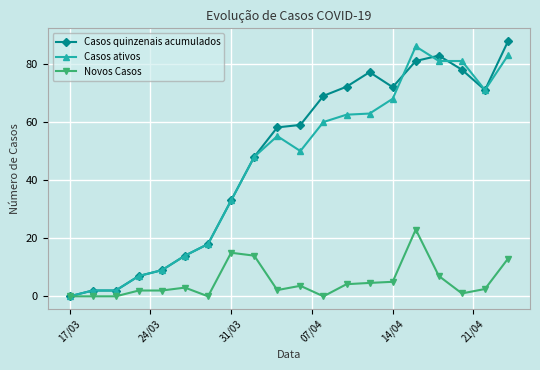

Which series has the largest range (max minus min)?

Casos quinzenais acumulados